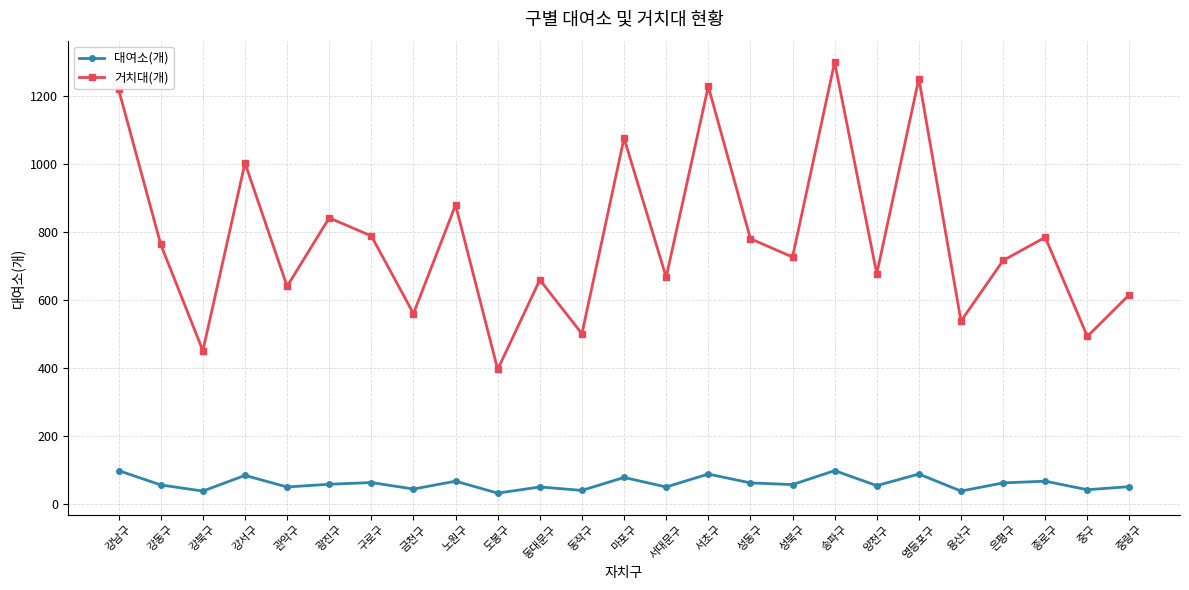

How many values in the 대여소(개) series are below 58?

12